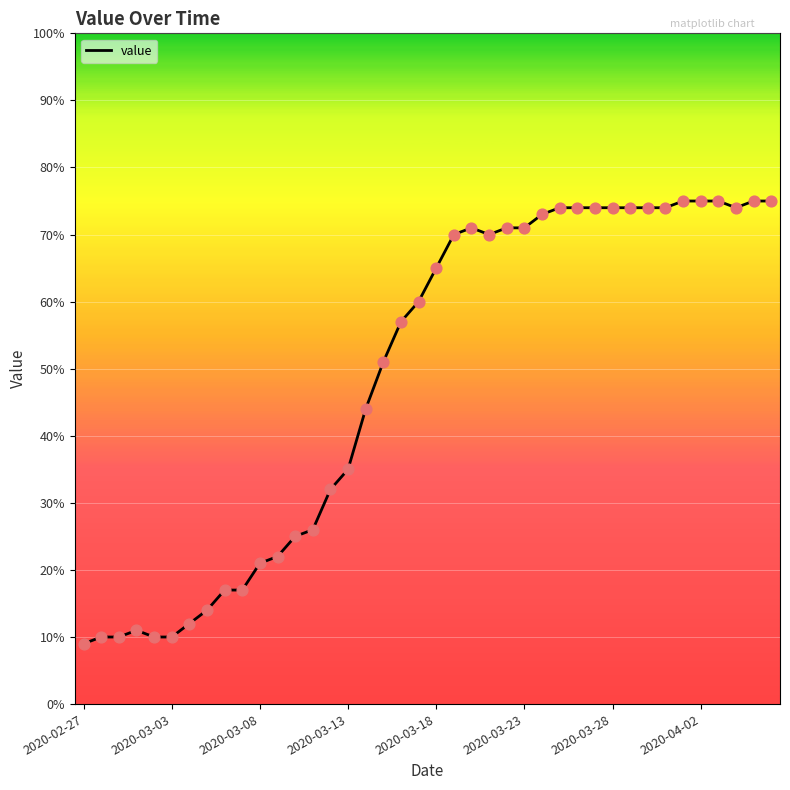

What is the minimum value shown in the chart?

9